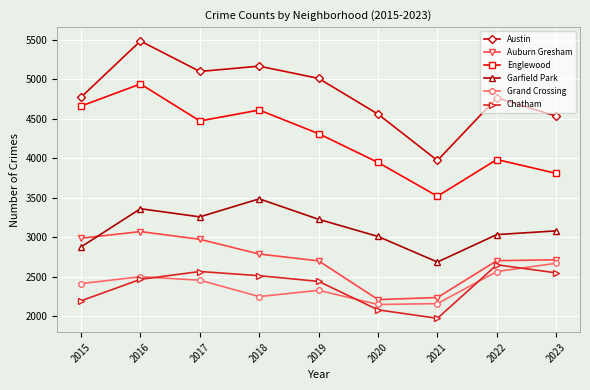

True or false: Auburn Gresham and Grand Crossing intersect in this chart.

False